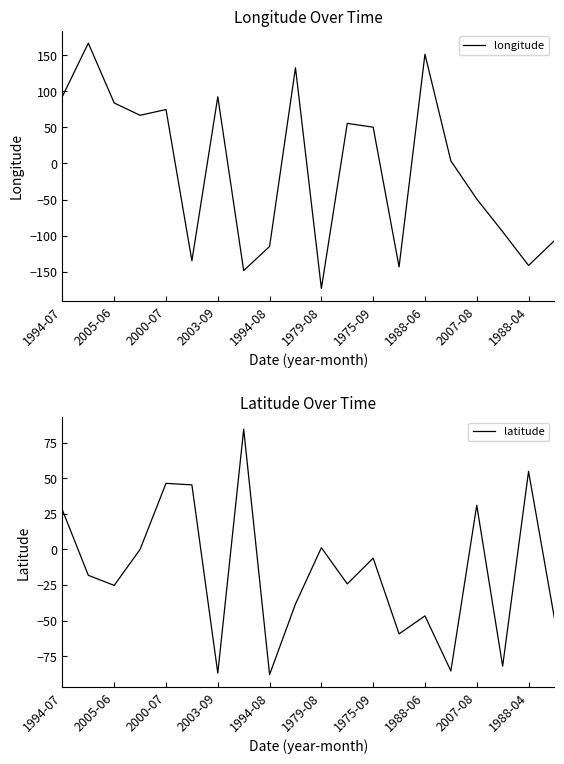

True or false: longitude has a value of -115.1 at 1994-08.

True